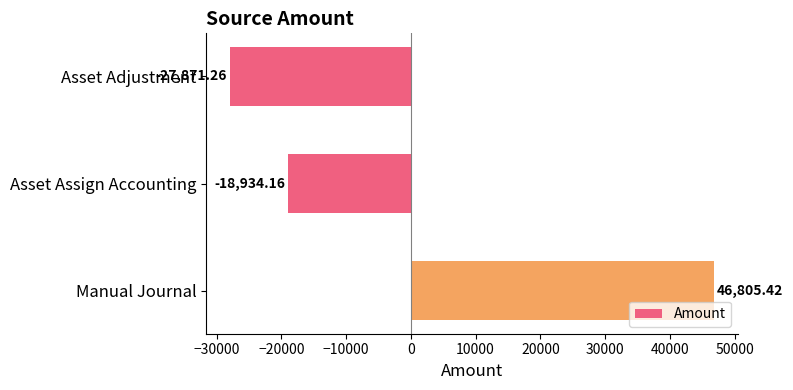

Rank the categories by value from highest to lowest.

Manual Journal, Asset Assign Accounting, Asset Adjustment